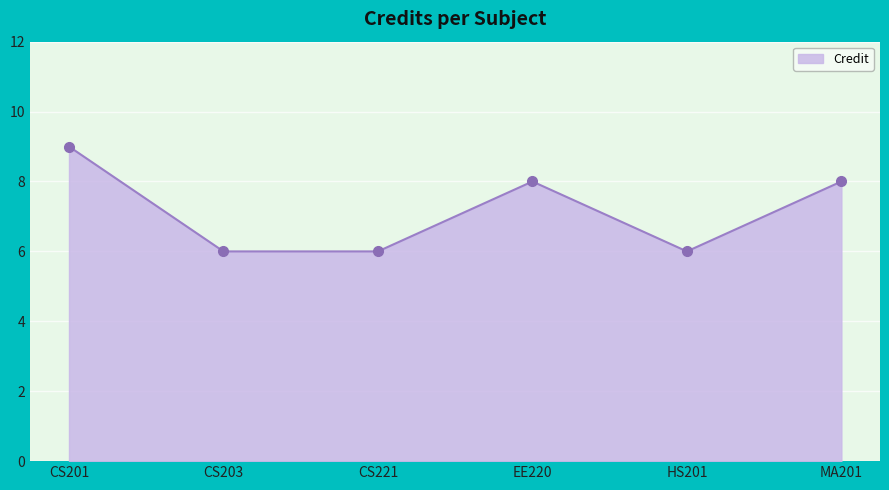

Count the number of data series in this chart.

1